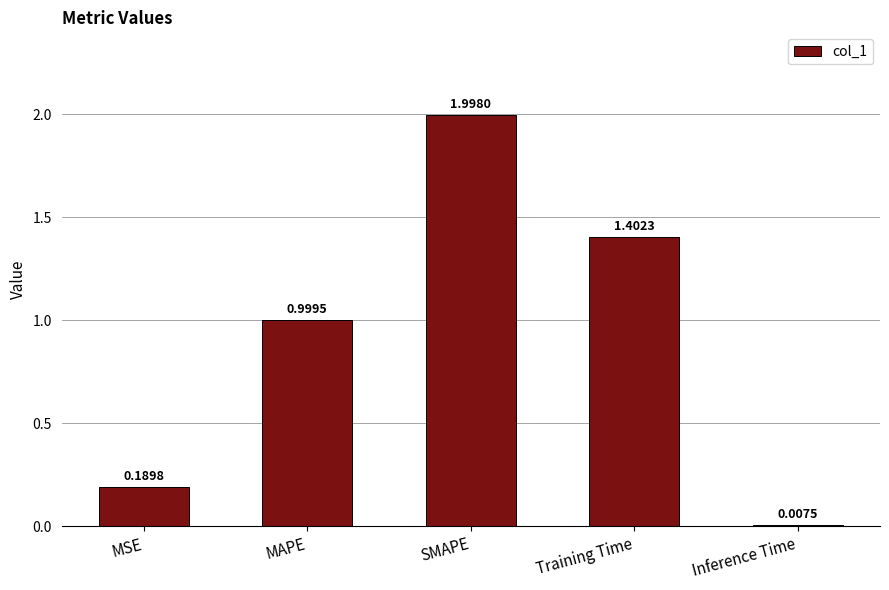

Where is the data nearest to the value 1?

MAPE